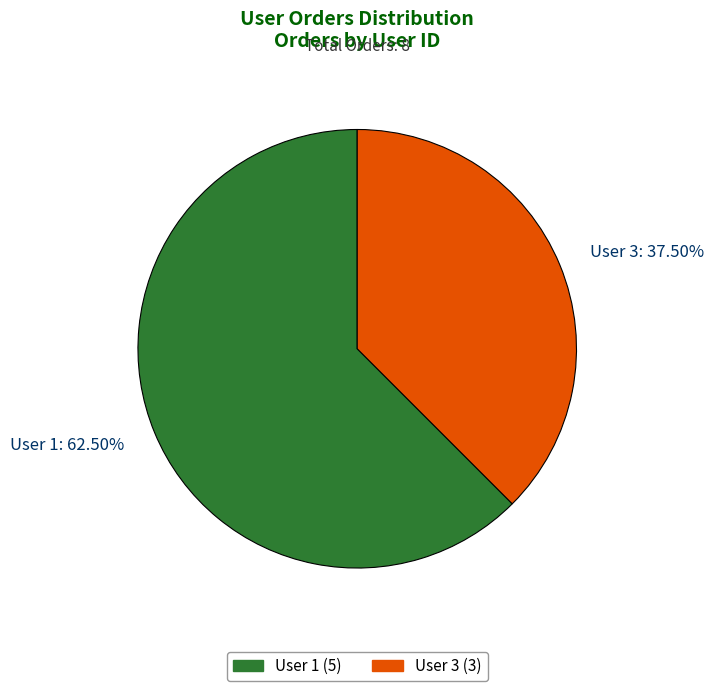

What is the largest slice in the pie chart?

User 1: 62.50%